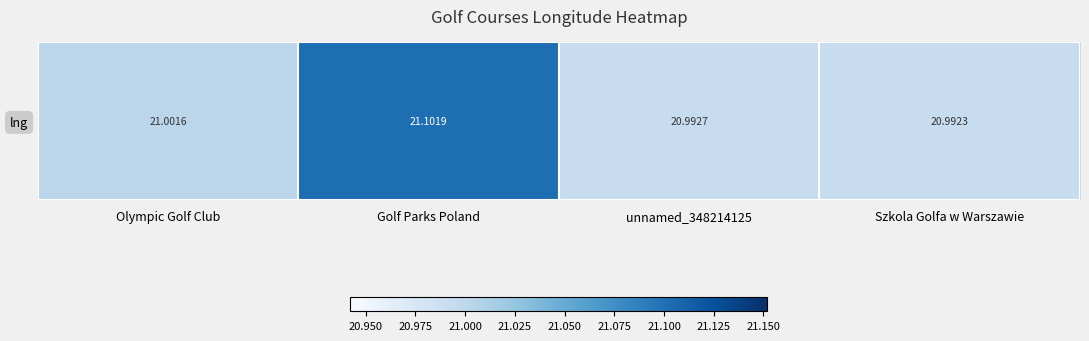

Reading left to right, list all the values displayed in this chart.

Olympic Golf Club=21.0	Golf Parks Poland=21.1	unnamed_348214125=21.0	Szkola Golfa w Warszawie=21.0